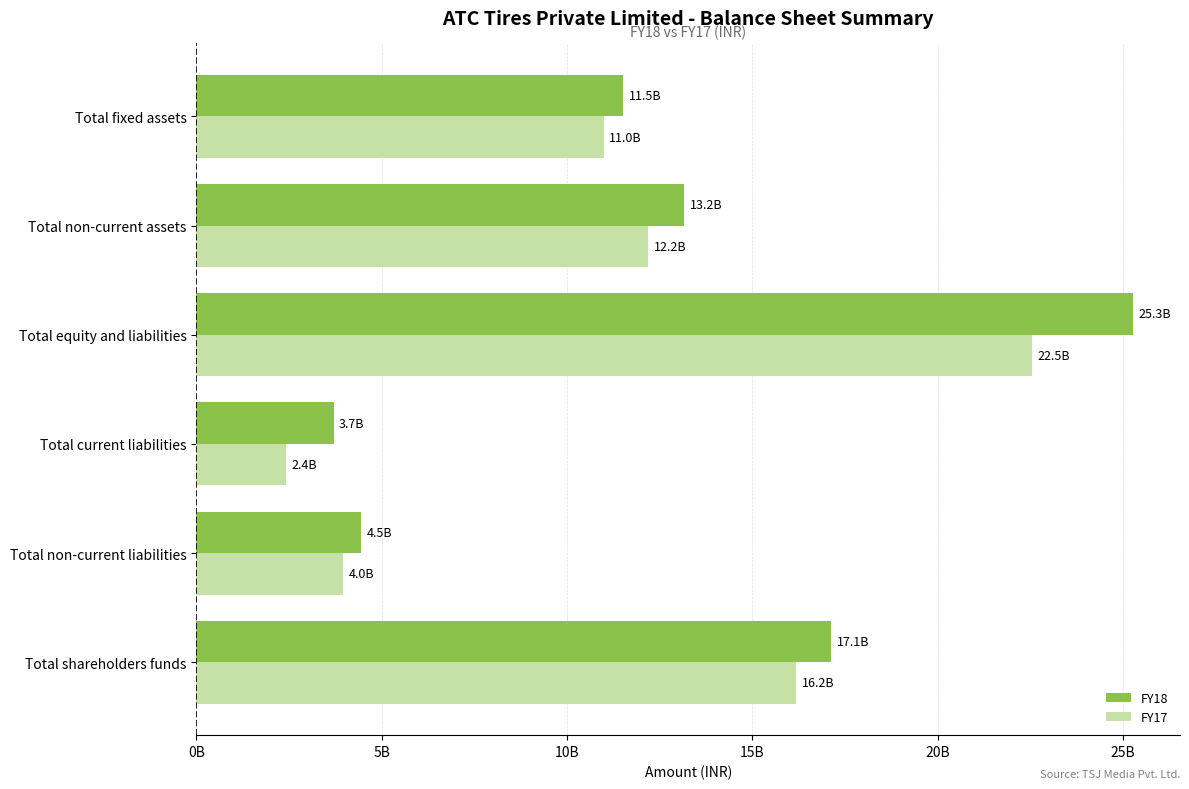

What are all the series names shown in the legend?

FY18, FY17